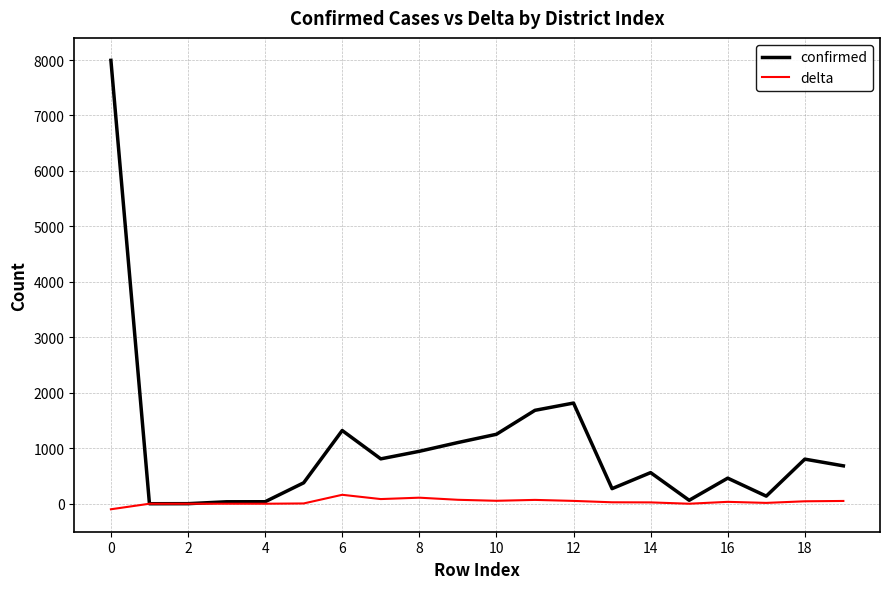

Which series has the widest spread of values?

confirmed